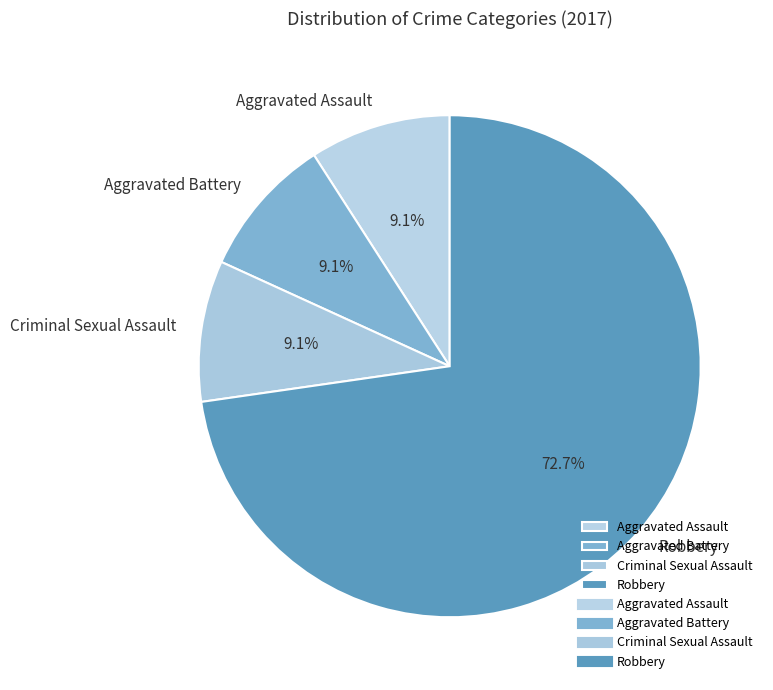

Combined, do Robbery and Criminal Sexual Assault account for over 50%?

Yes